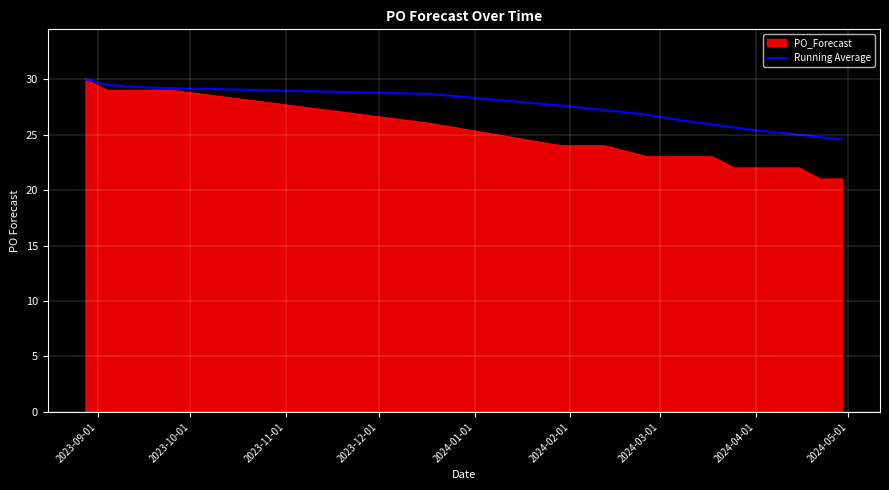

Which series has the largest range (max minus min)?

PO_Forecast